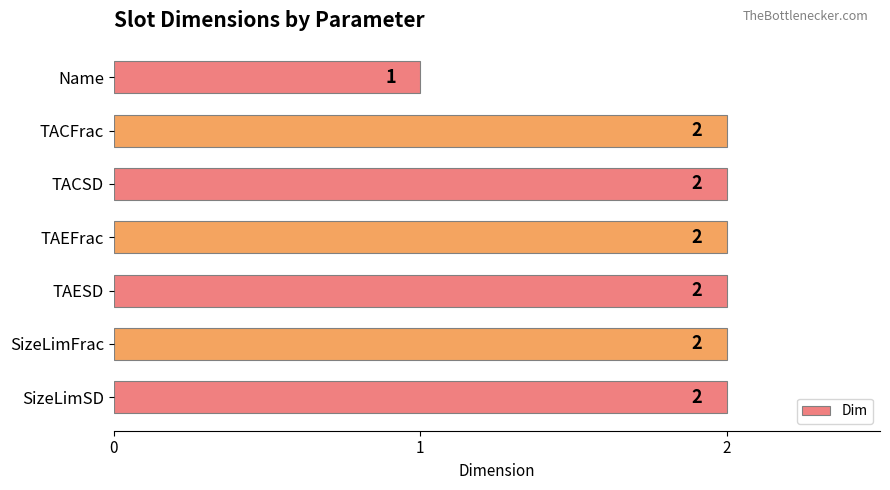

Between Name and SizeLimFrac, which is larger?

SizeLimFrac